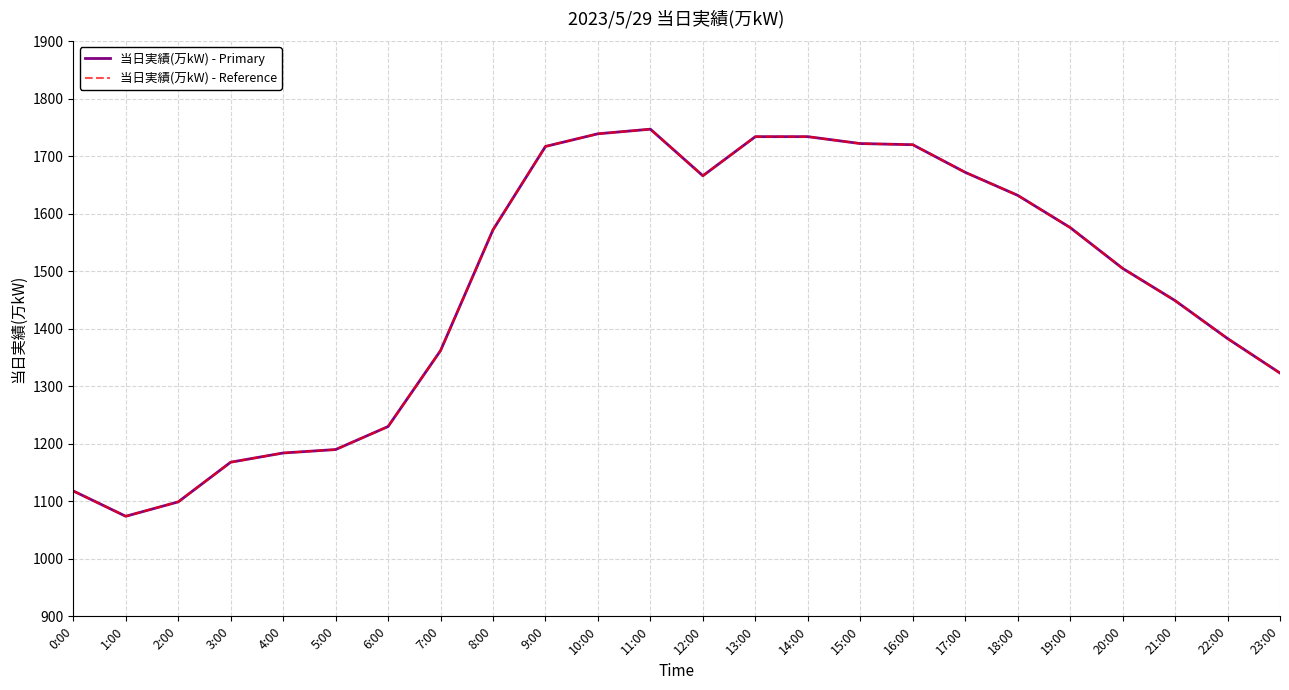

In 当日実績(万kW) - Primary, how many points are higher than both neighbors (excluding endpoints)?

1